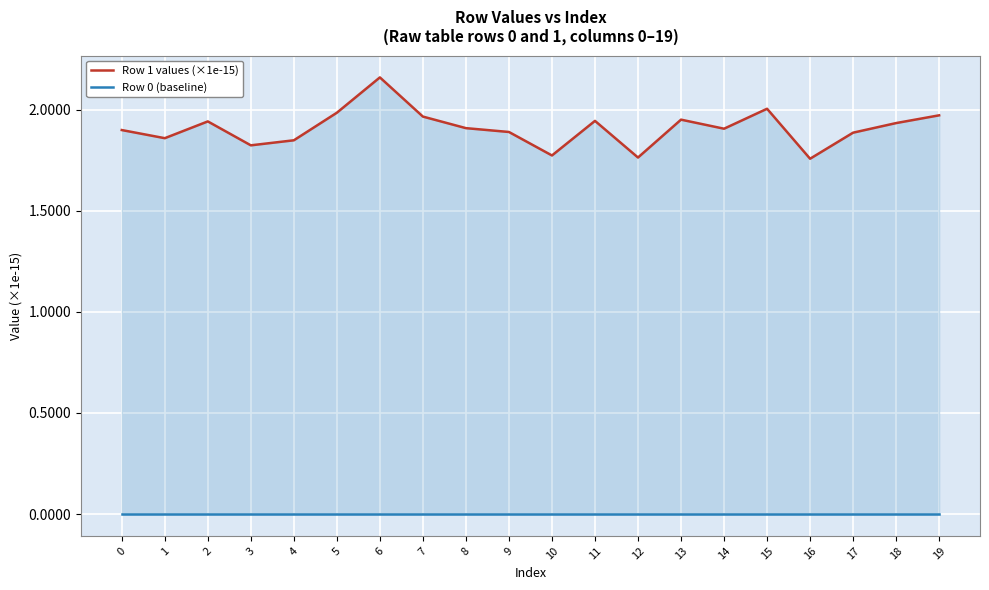

The value of Row 1 values (×1e-15) at 0 is 1.9. True or false?

True